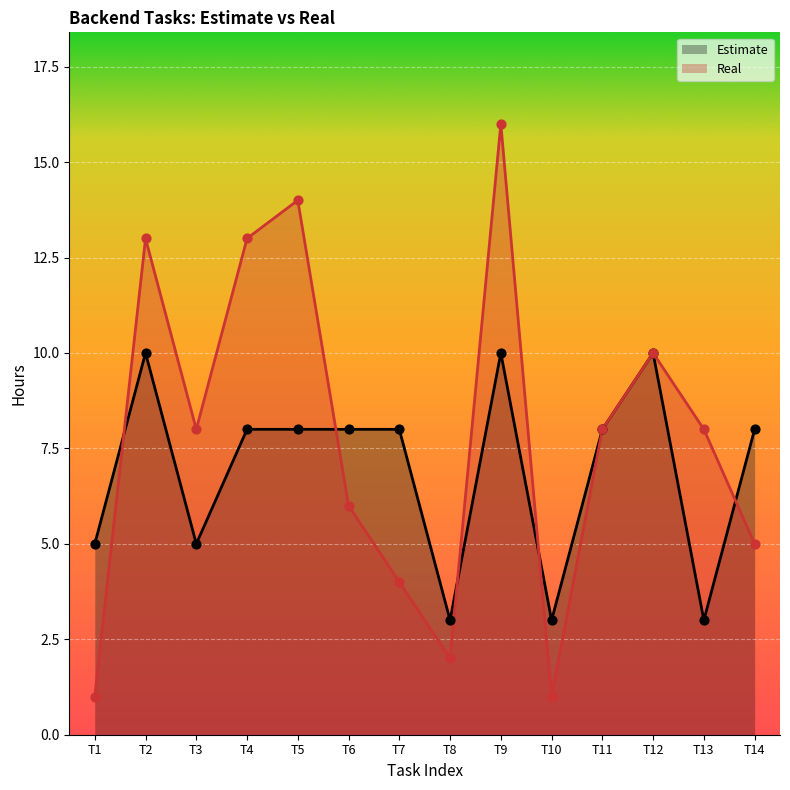

Which series has the largest total across all categories?

Real